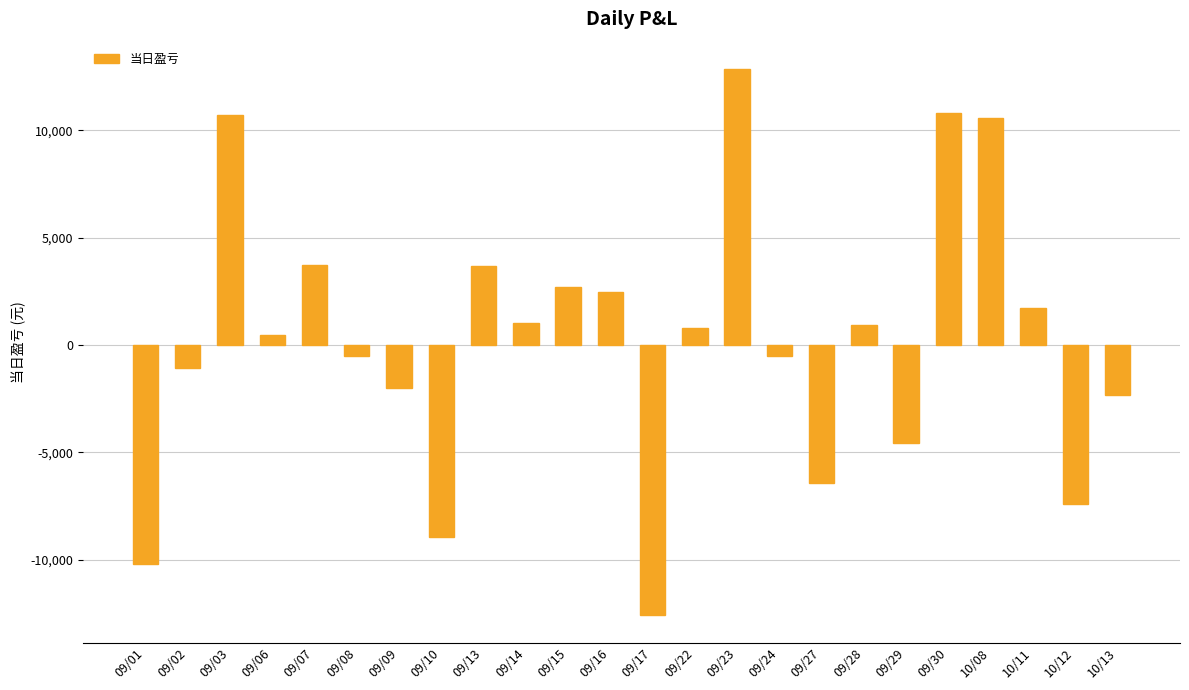

How many bars are there in total?

24